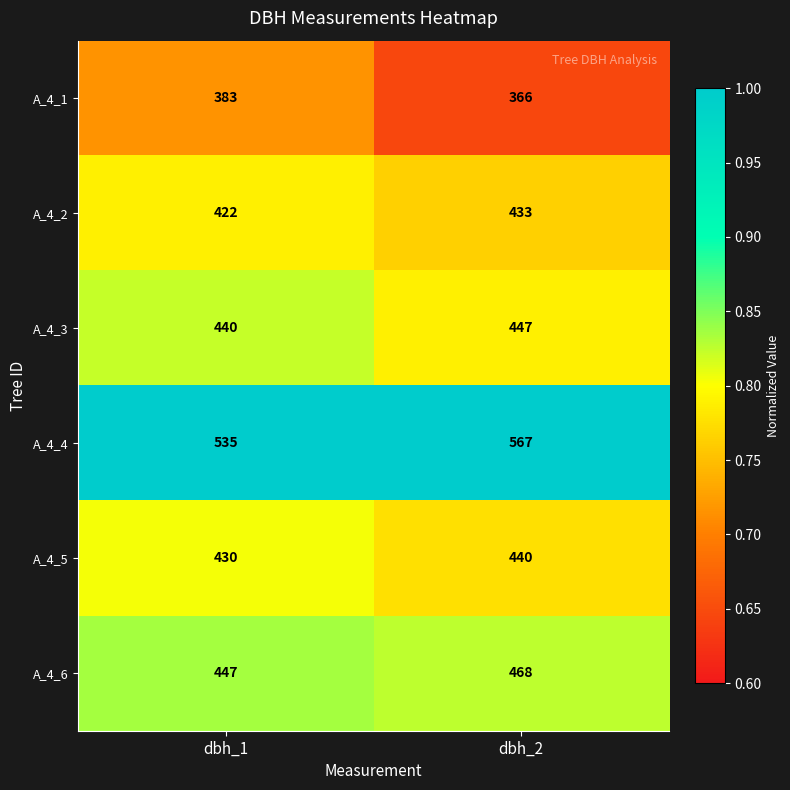

What is the maximum value shown in the chart?

567